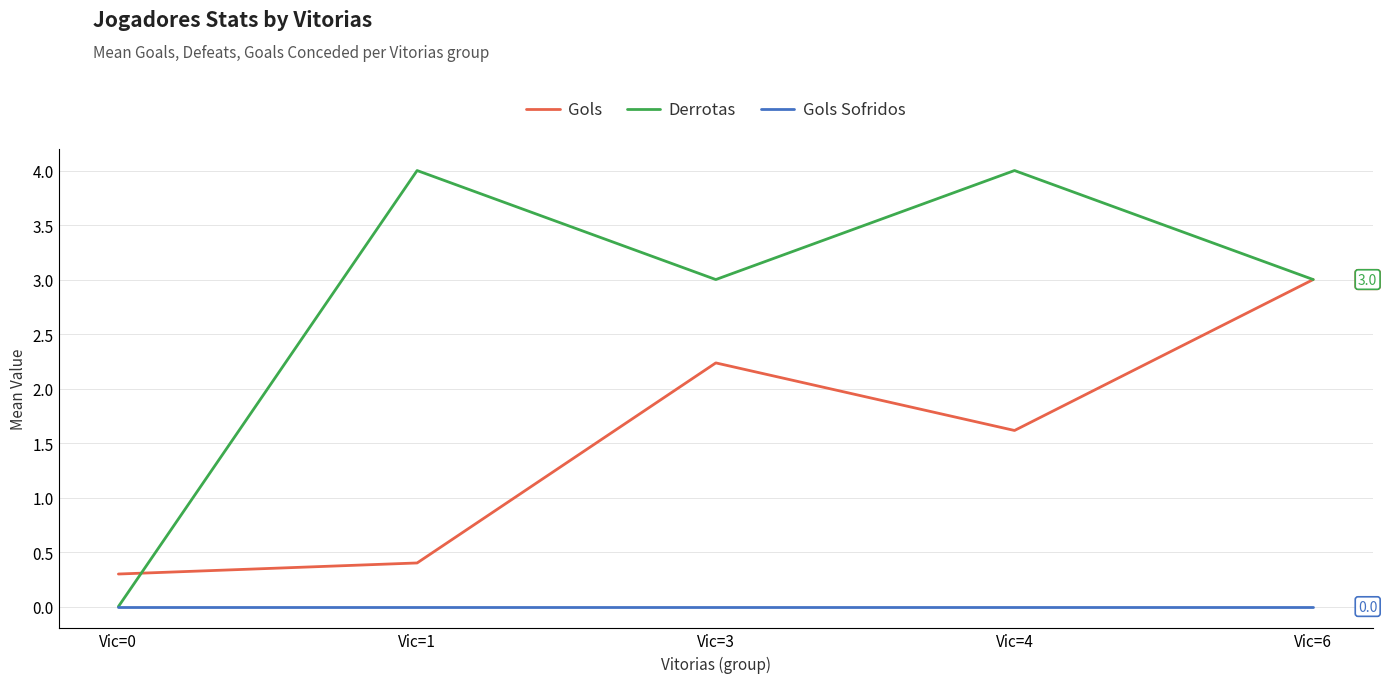

What is the difference between the Derrotas values at Vic=0 and Vic=6?

3.0